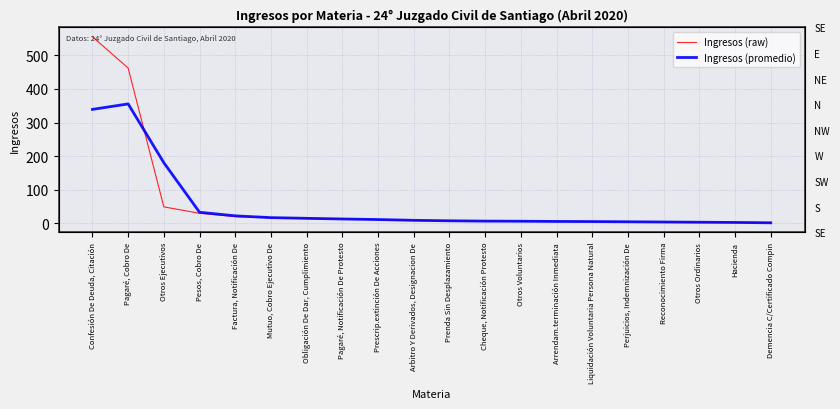

List the series in order of their overall mean, lowest first.

Ingresos (promedio), Ingresos (raw)